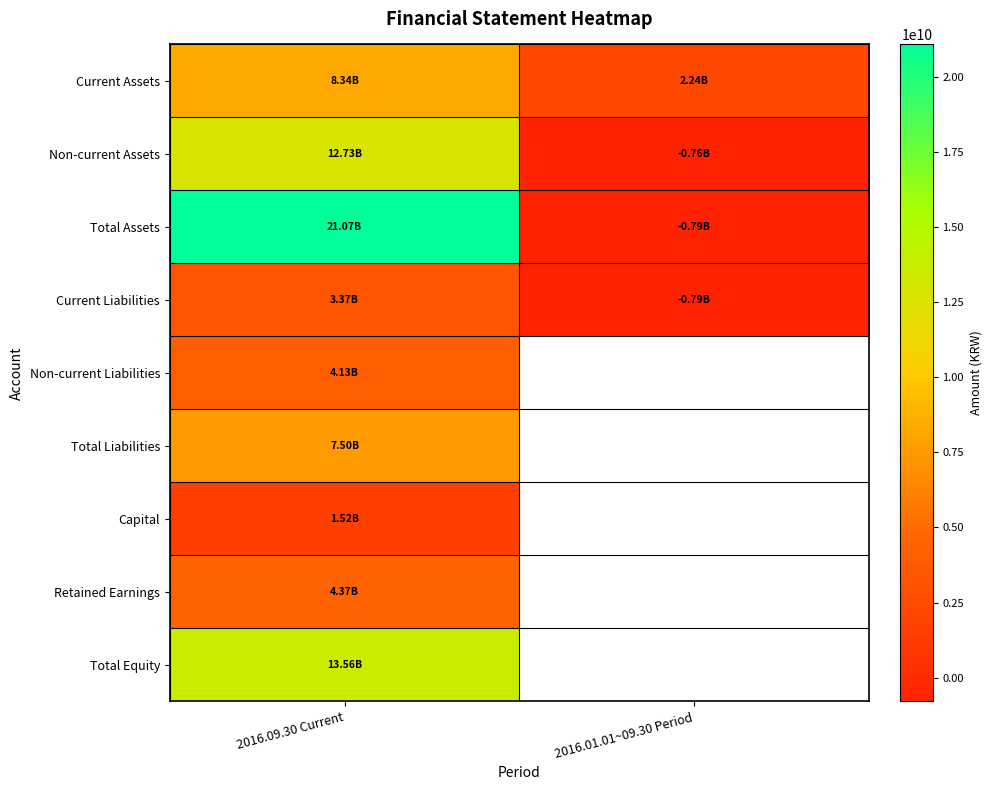

The Total Equity series shows 3798824387.3 at 2016.09.30 Current. True or false?

False